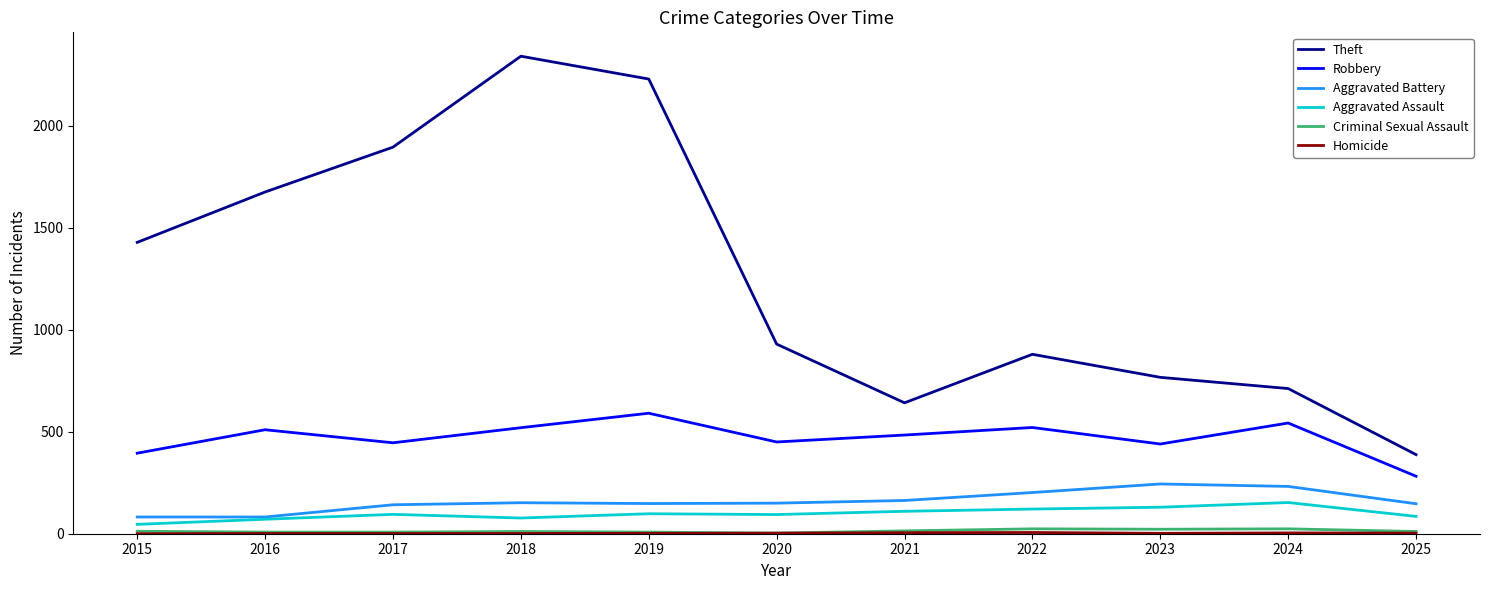

What is the maximum value for Aggravated Assault?

153